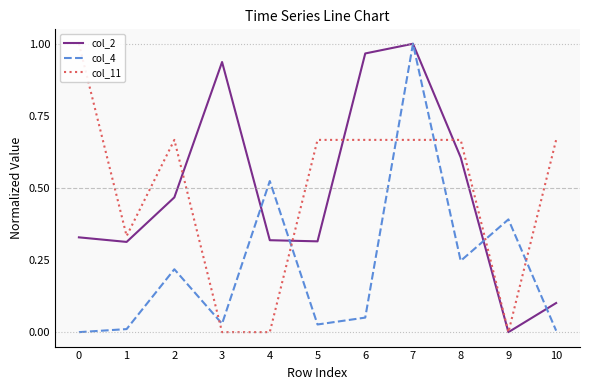

What are all the series names shown in the legend?

col_2, col_4, col_11